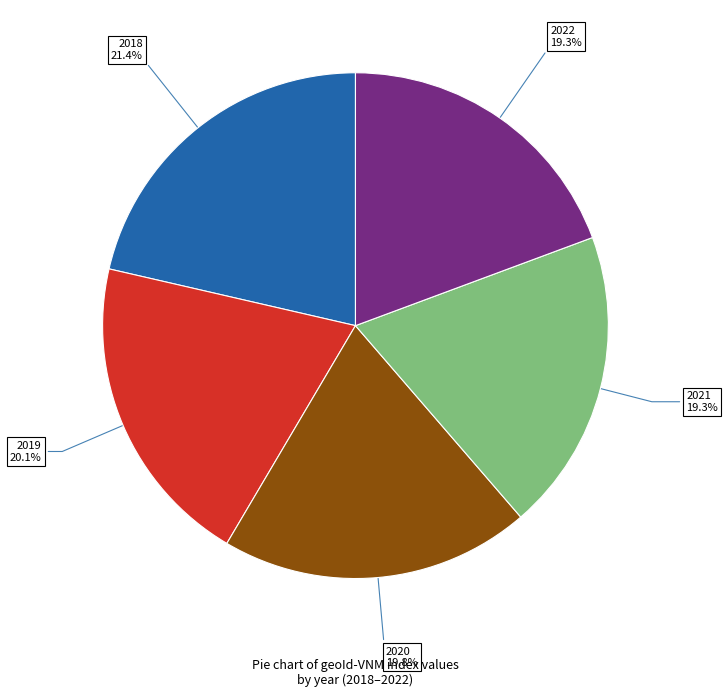

To the nearest percent, what is the combined percentage of 2020 and 2018?

41%